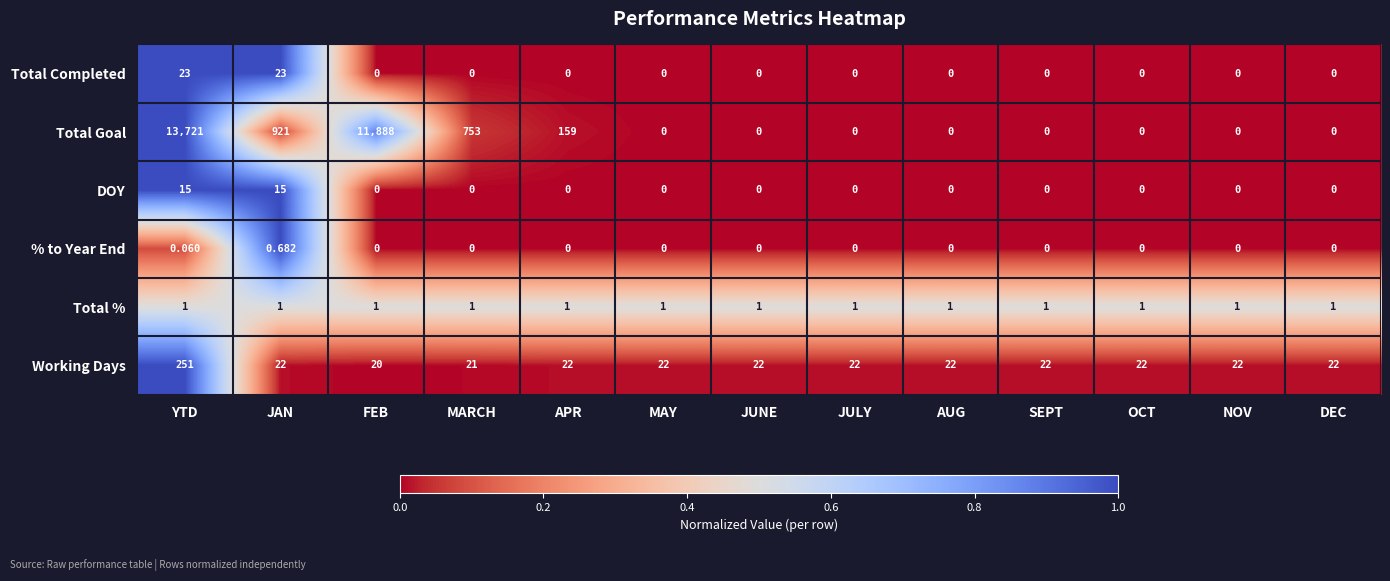

How many series are shown in this chart?

6